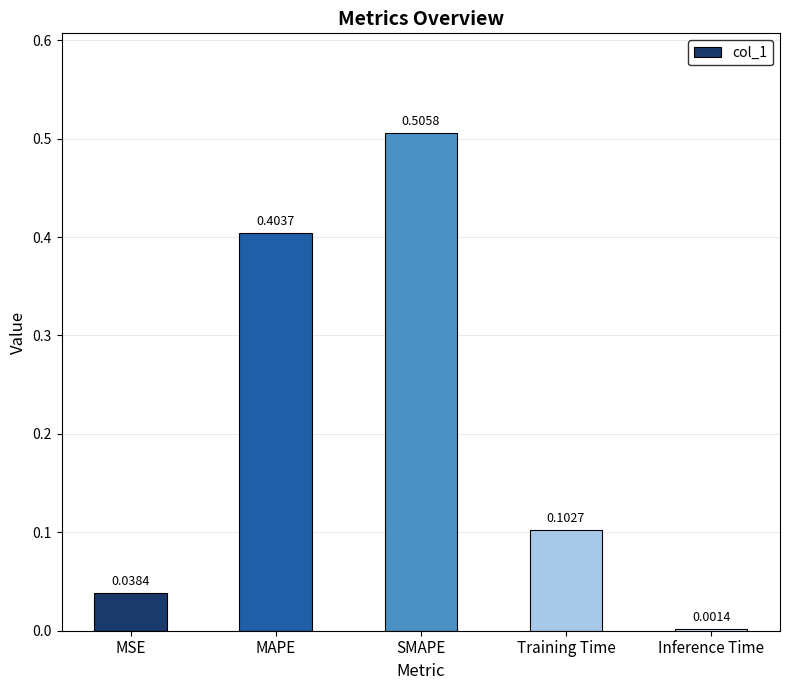

Where is the data nearest to the value 0?

Inference Time